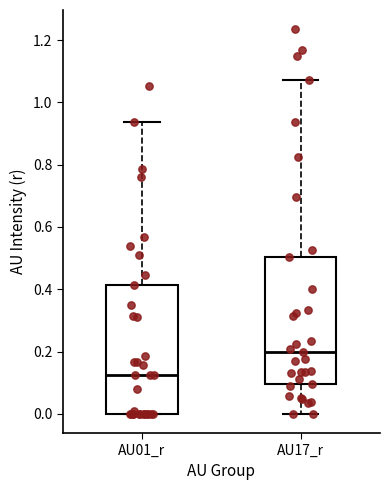

Where is the lower edge of the box for AU01_r on the y-axis? The values are not printed on the chart, so give them approximately, as read against the axis.

0.00